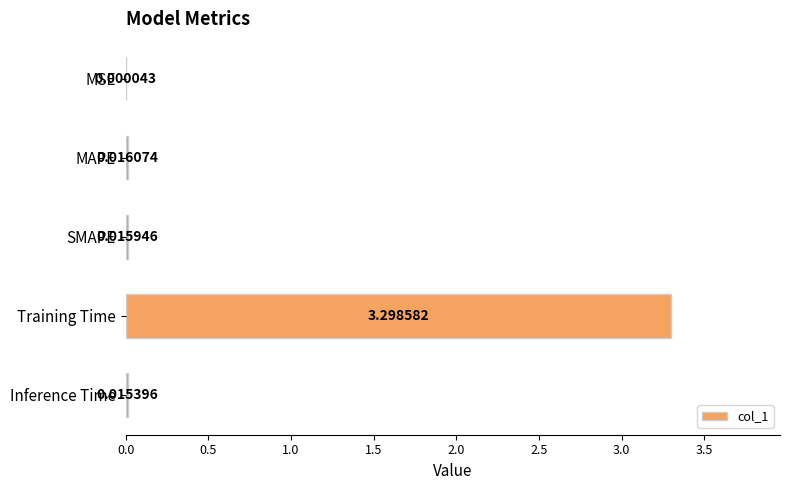

Which label corresponds to the largest value in the chart?

Training Time